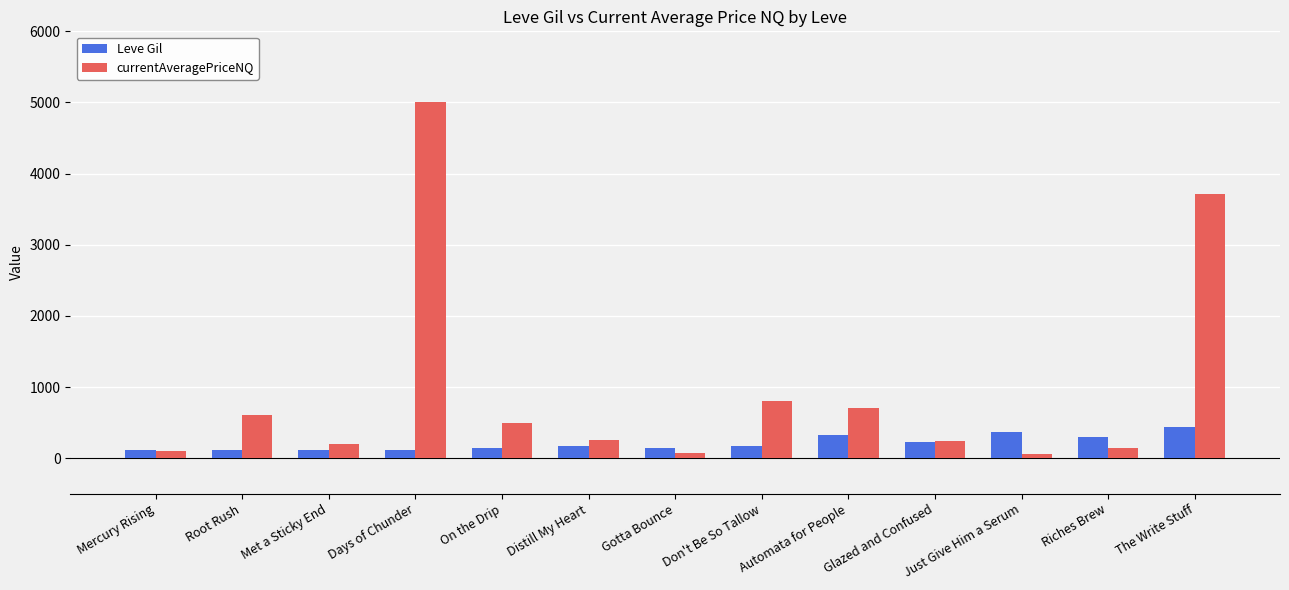

Which series changed the most between Mercury Rising and Don't Be So Tallow?

currentAveragePriceNQ